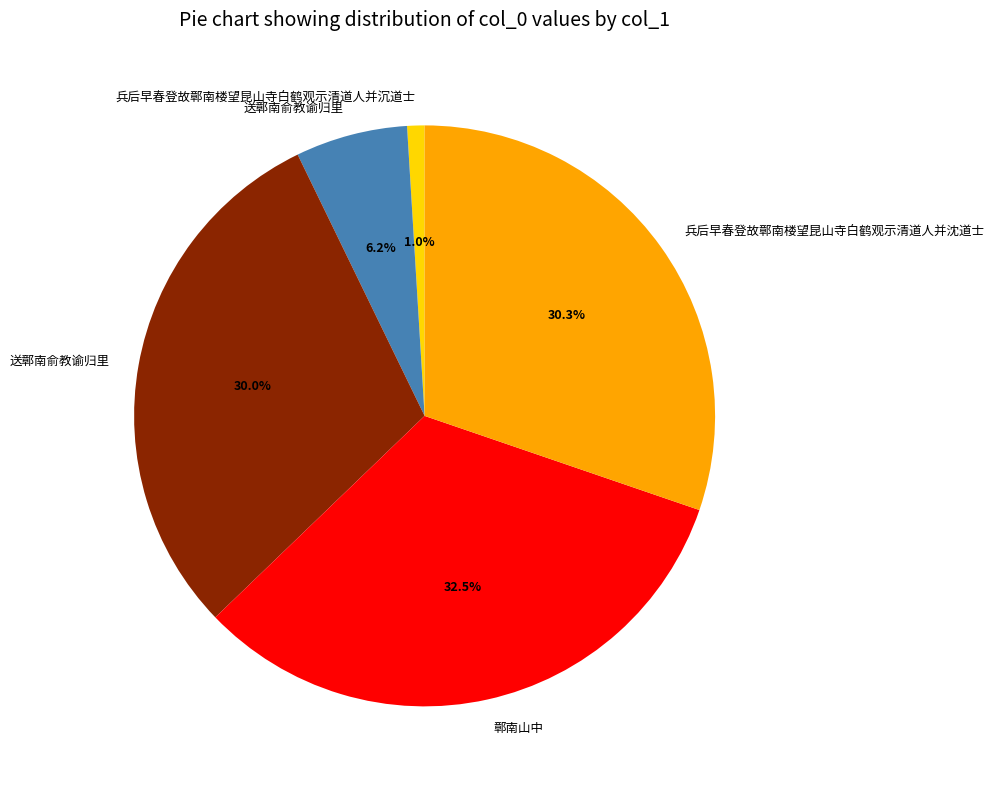

Does any single category account for the majority?

No